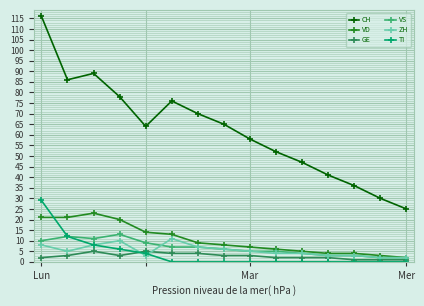

What is the average value of the CH series?

62